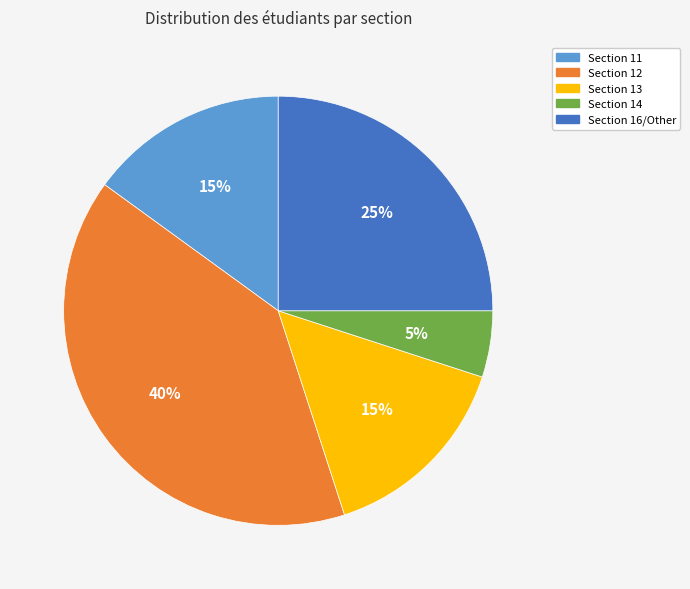

To the nearest percent, what is the difference between the largest and smallest slice percentages?

35%